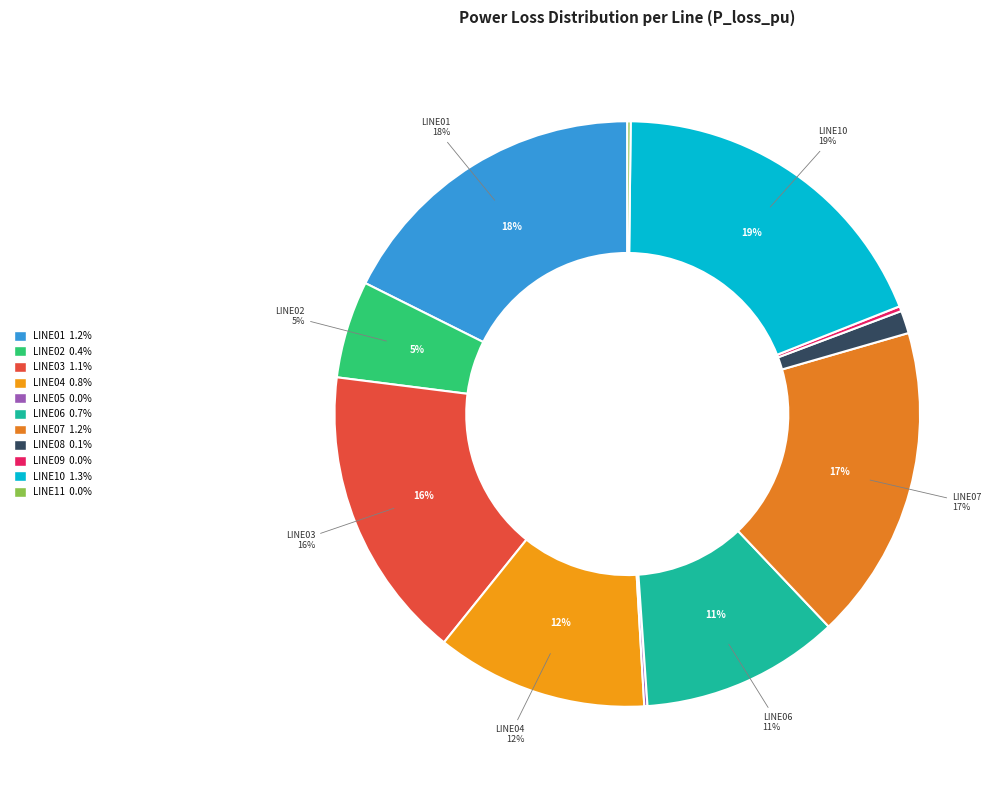

Do LINE06 and LINE08 together represent more than half of the pie?

No